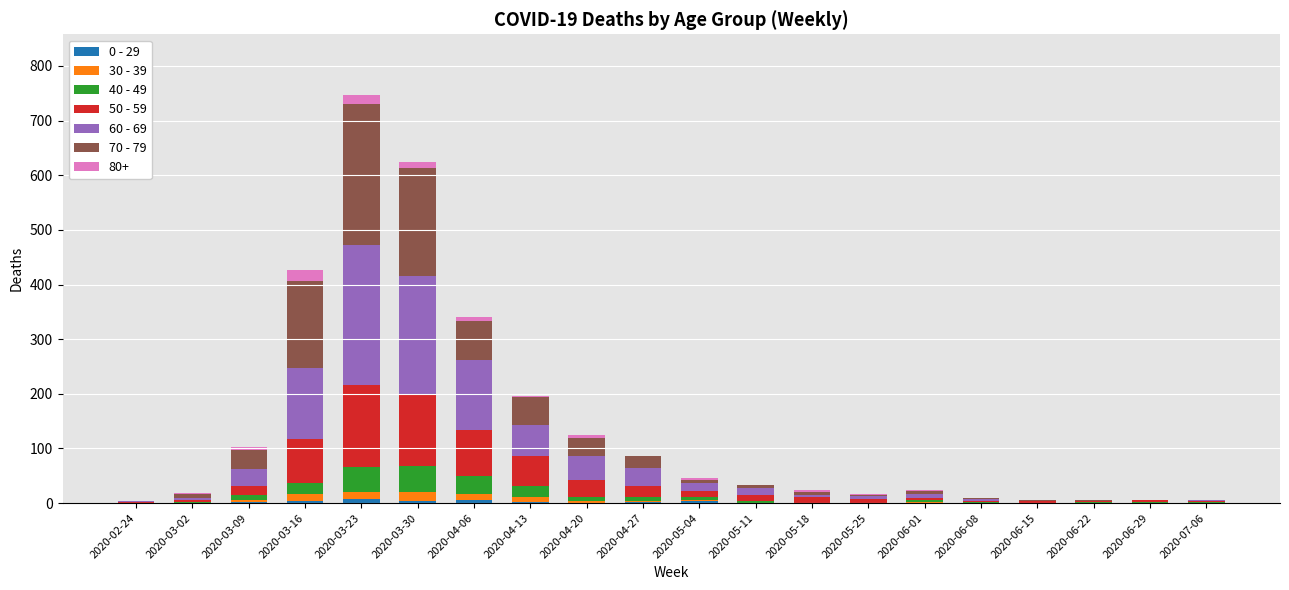

Count the number of data series in this chart.

7